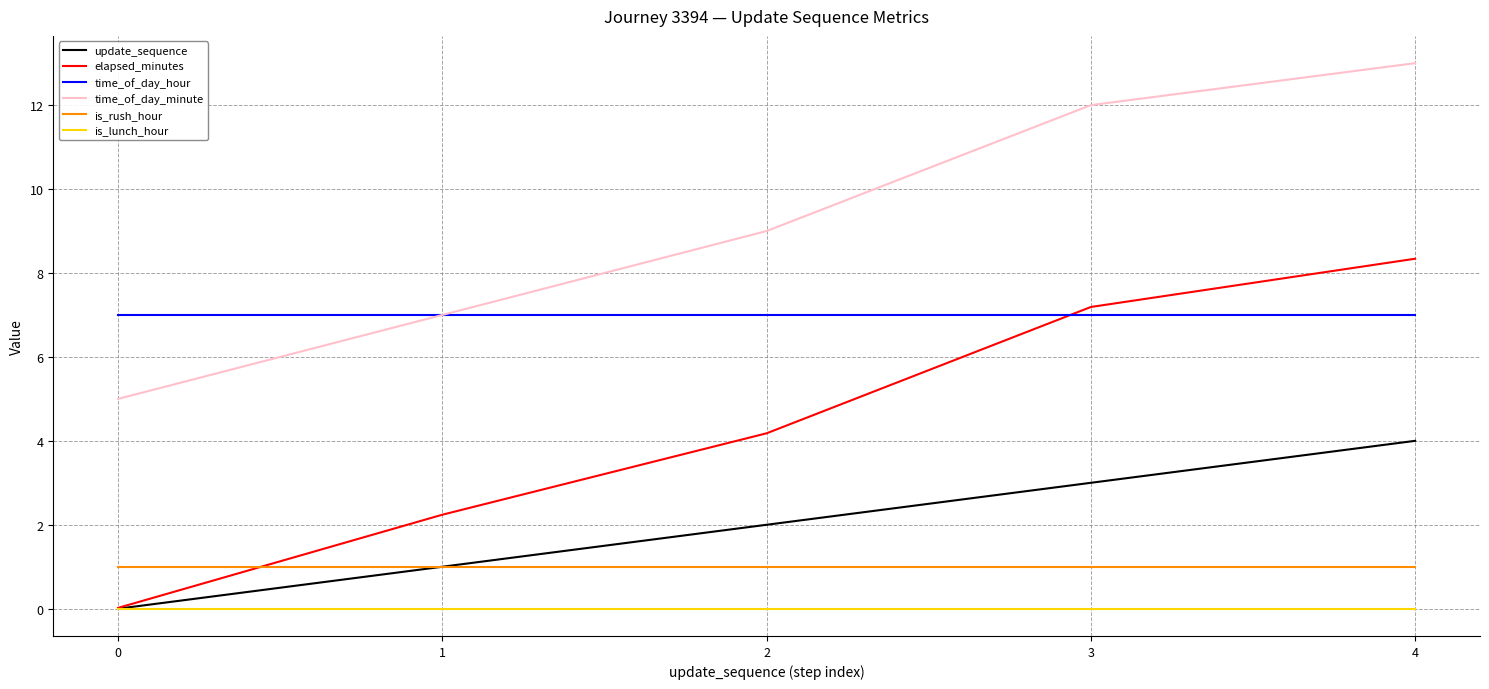

At how many categories does at least one series exceed 10?

2